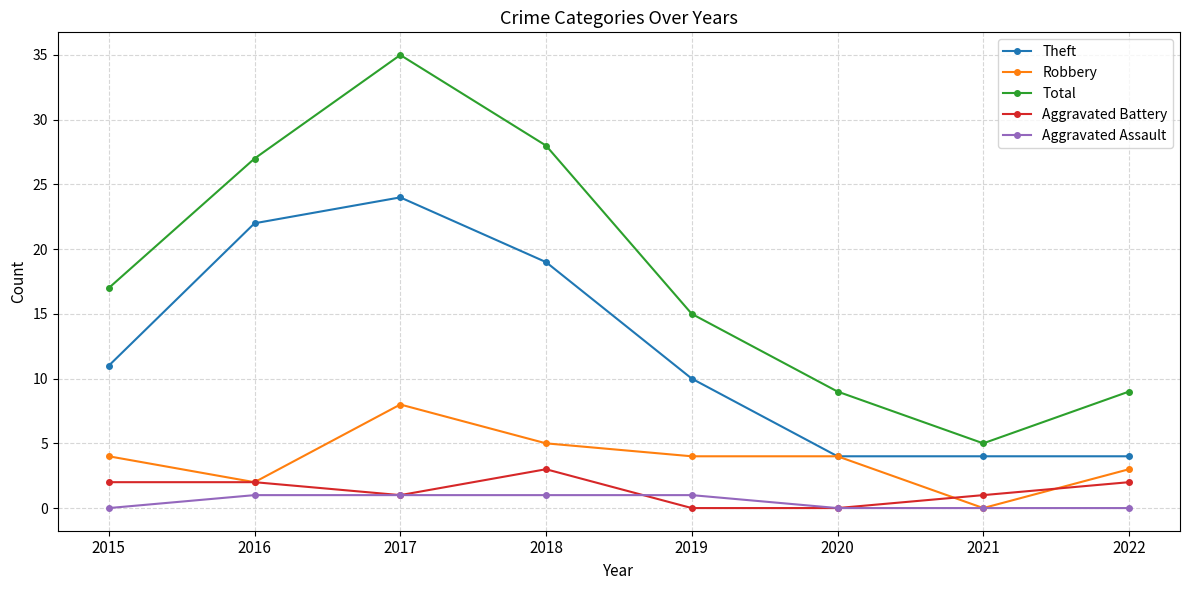

The Total series shows 17 at 2015. True or false?

True